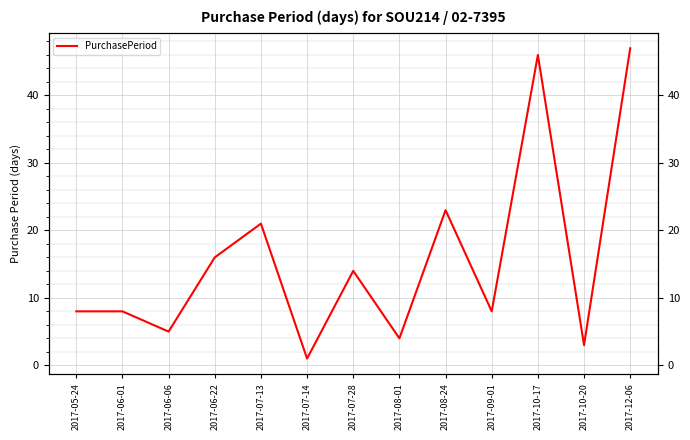

Where does the data first go above 8?

2017-06-22